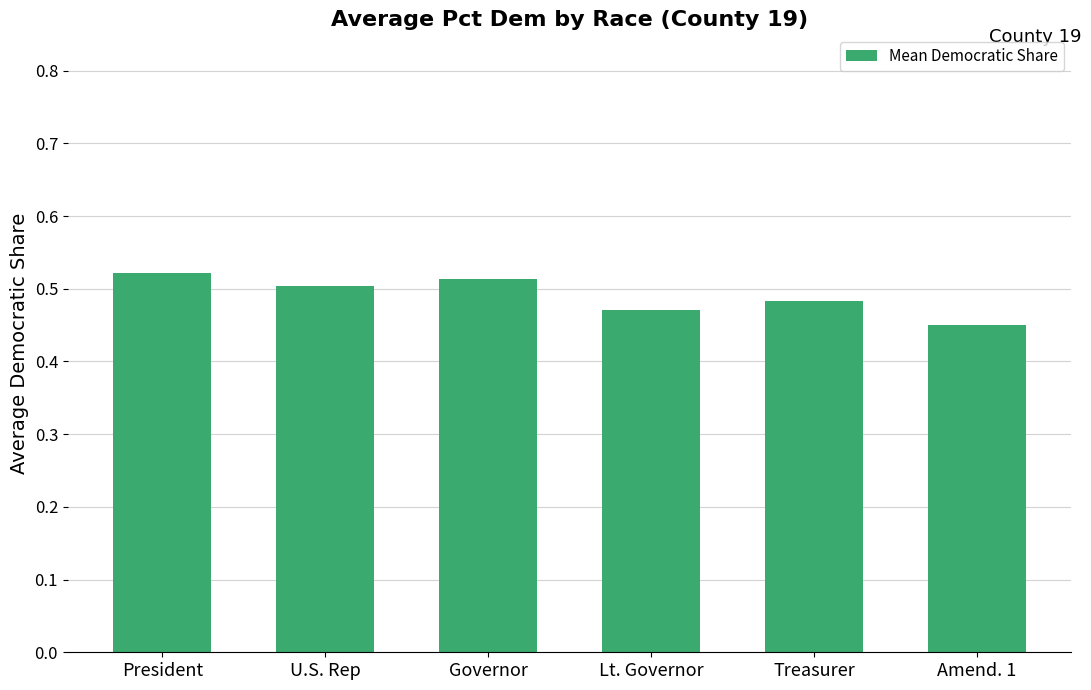

Is it true that the value at President is 0.7?

False